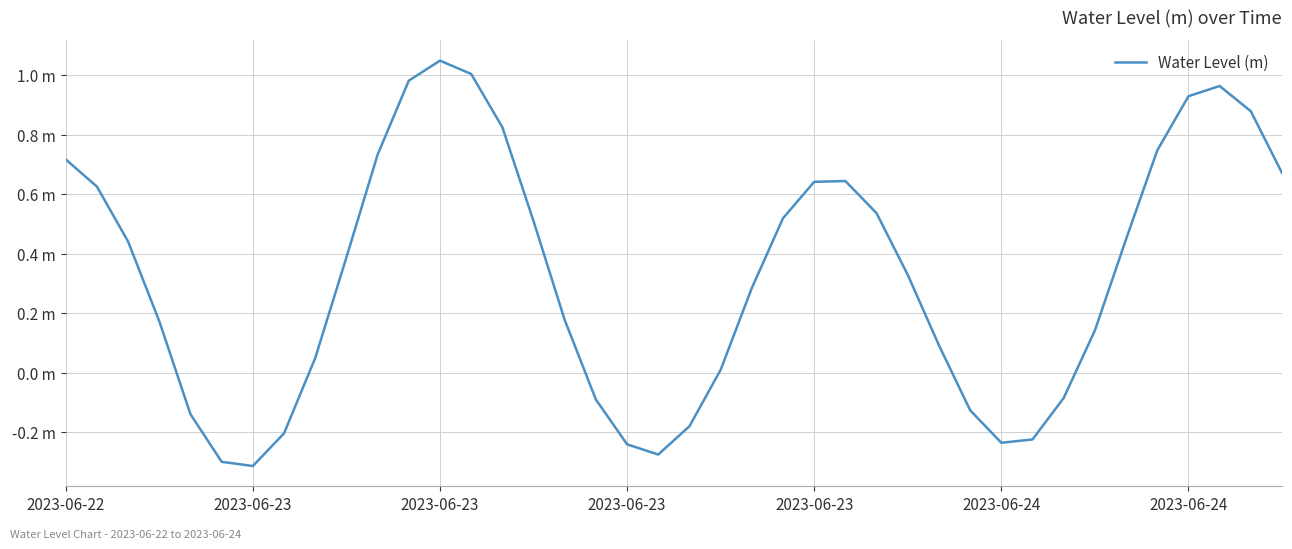

Reading right to left, extract all data points from this chart.

0.7	0.9	1.0	0.9	0.7	0.4	0.1	-0.1	-0.2	-0.2	-0.1	0.1	0.3	0.5	0.6	0.6	0.5	0.3	0.0	-0.2	-0.3	-0.2	-0.1	0.2	0.5	0.8	1.0	1.0	1.0	0.7	0.4	0.0	-0.2	-0.3	-0.3	-0.1	0.2	0.4	0.6	0.7